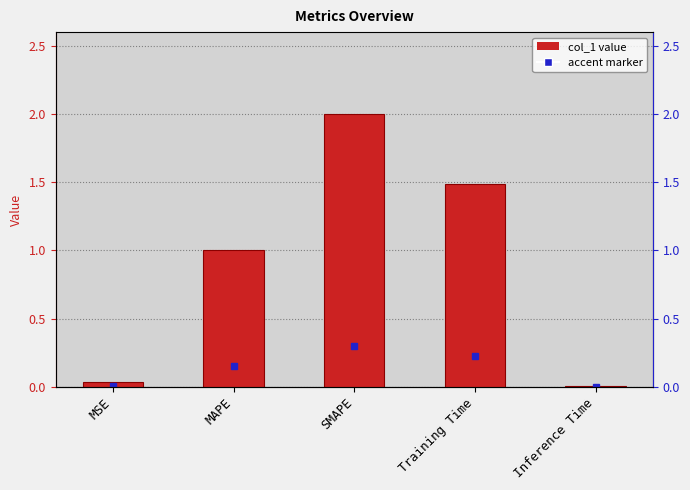

Rank the categories by value from highest to lowest.

SMAPE, Training Time, MAPE, MSE, Inference Time